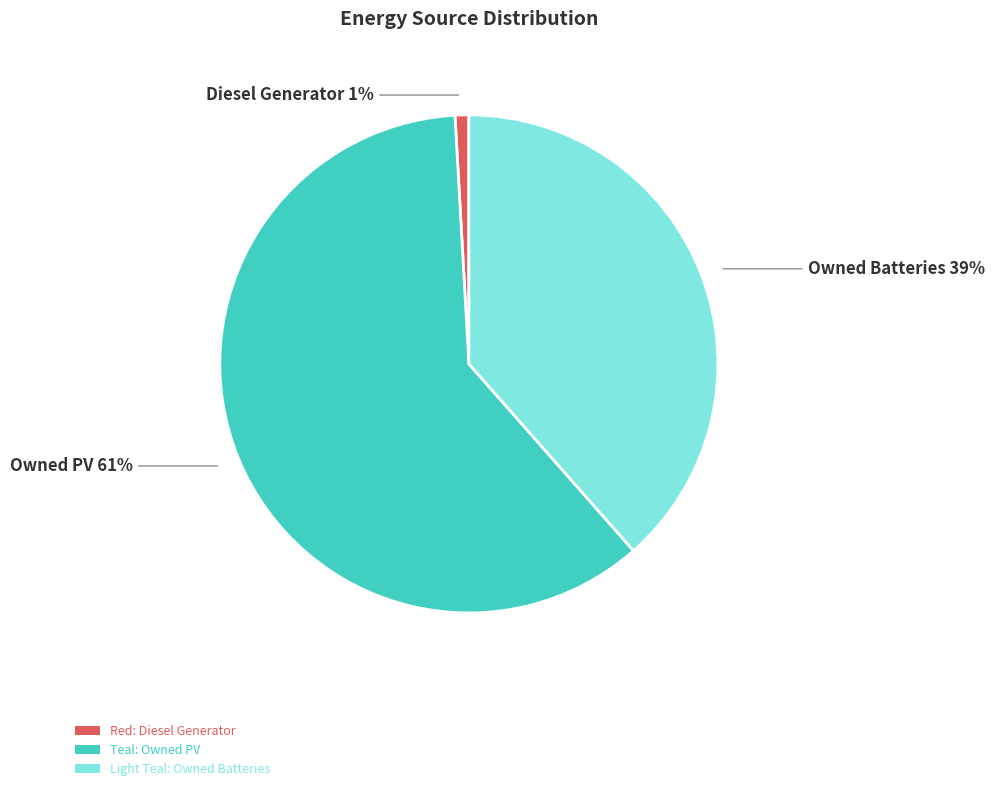

Rank the categories by value from lowest to highest.

Diesel Generator, Owned Batteries, Owned PV